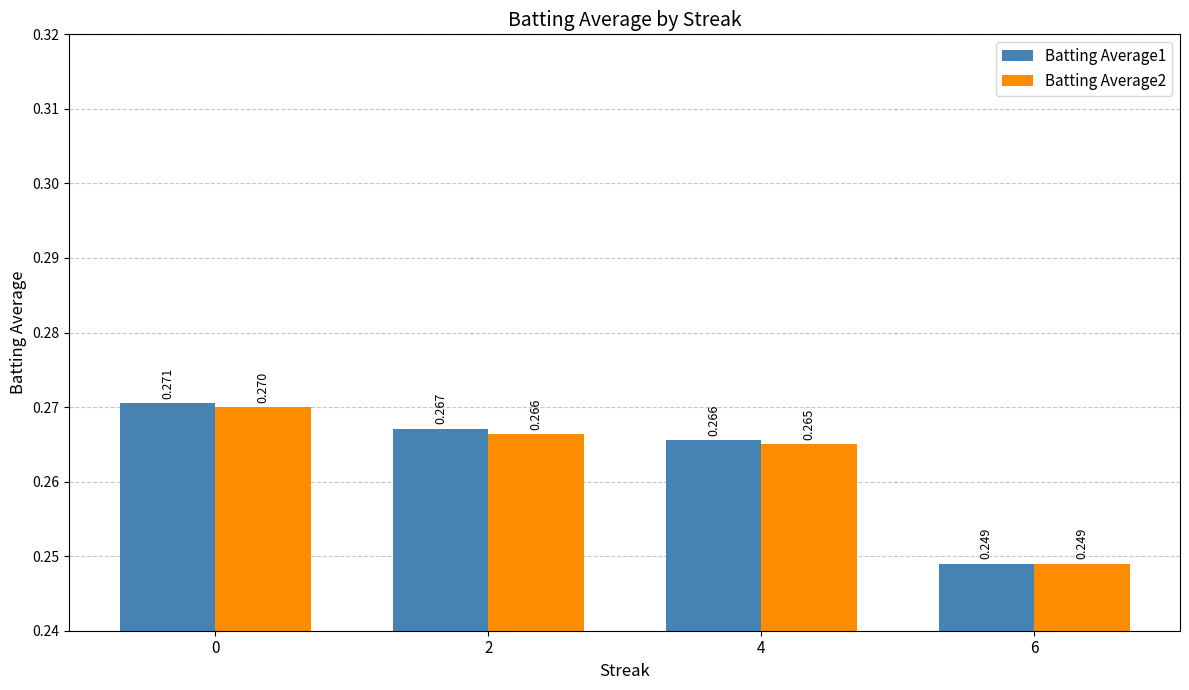

Is the value of Batting Average1 at 2 greater than the value of Batting Average2 at 0?

No